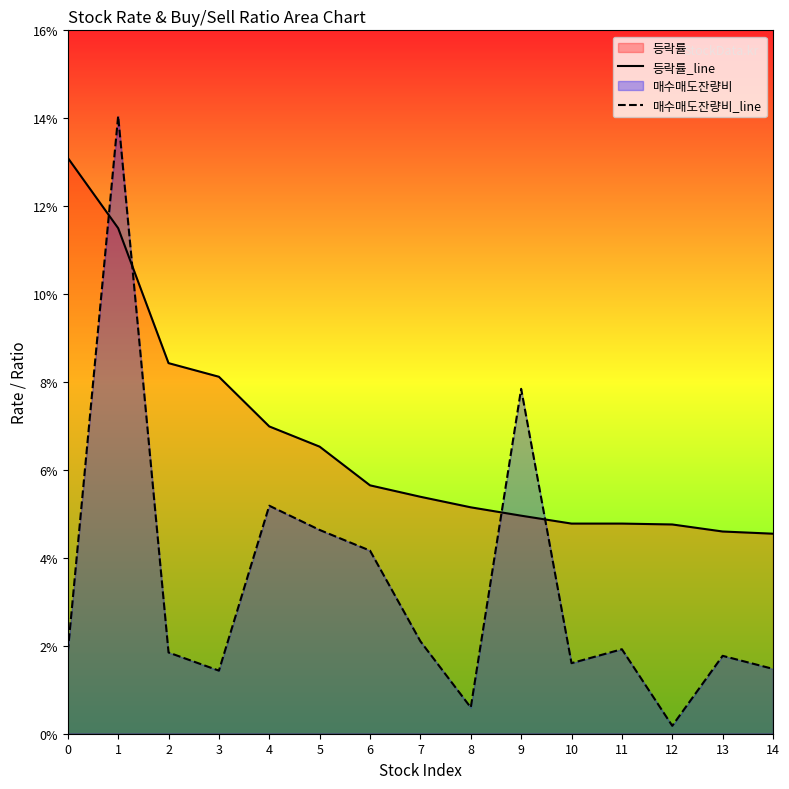

What is the total value across all series at 0?

15.0